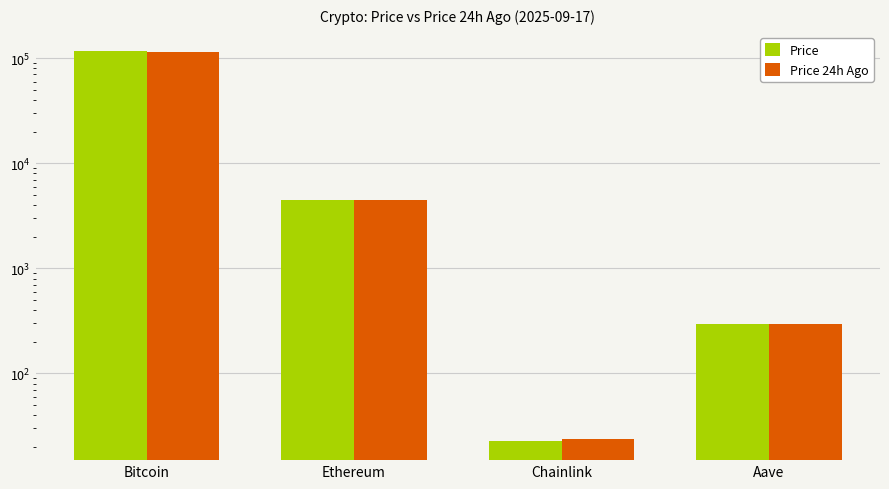

What is the minimum value for Price 24h Ago?

23.6